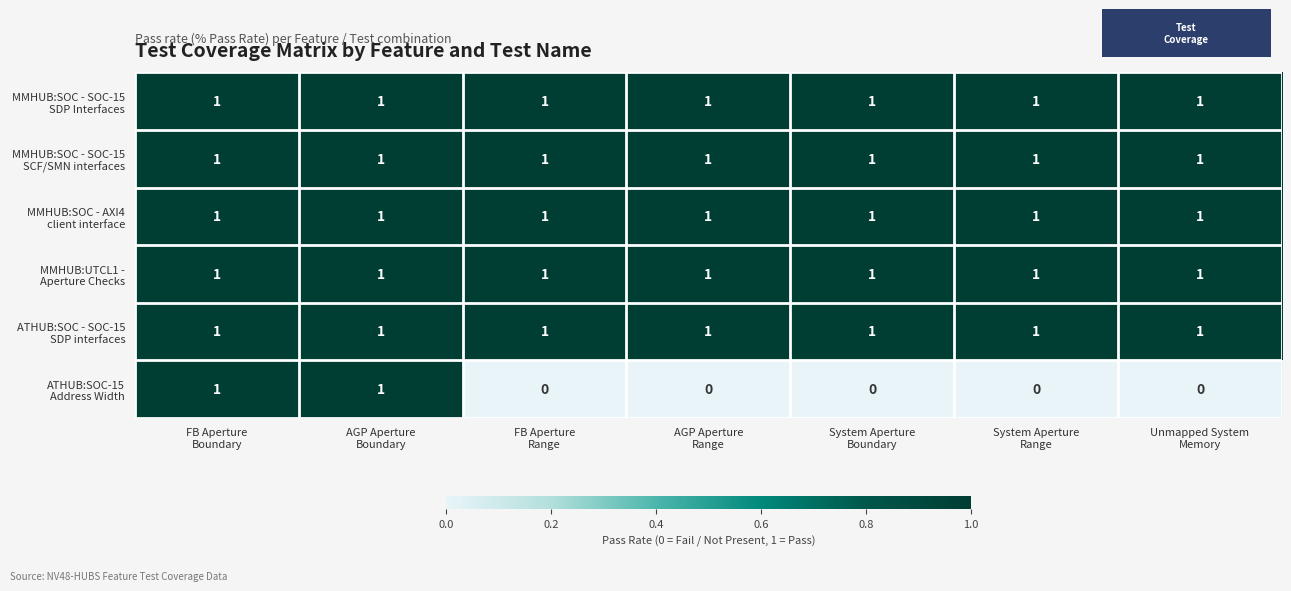

At how many categories does at least one series exceed 0?

7